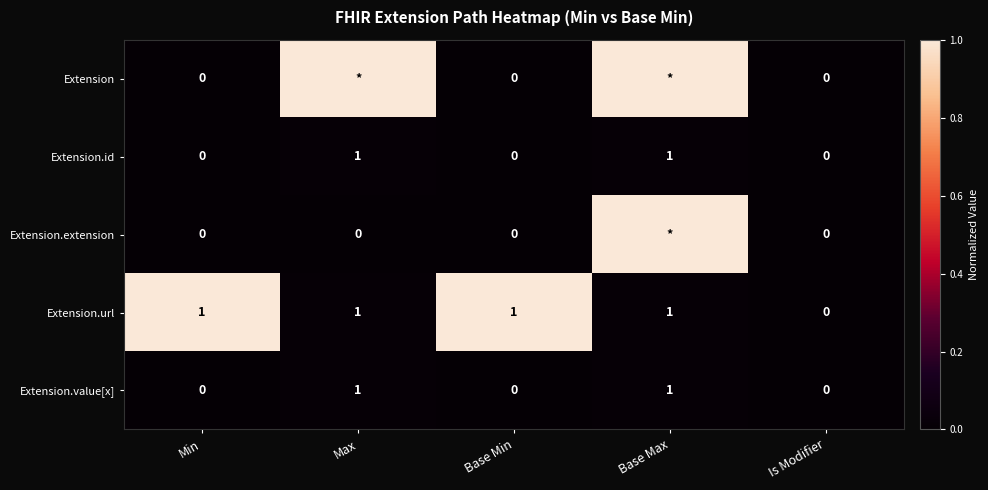

Count the Extension.url values in the range 1 to 2.

4